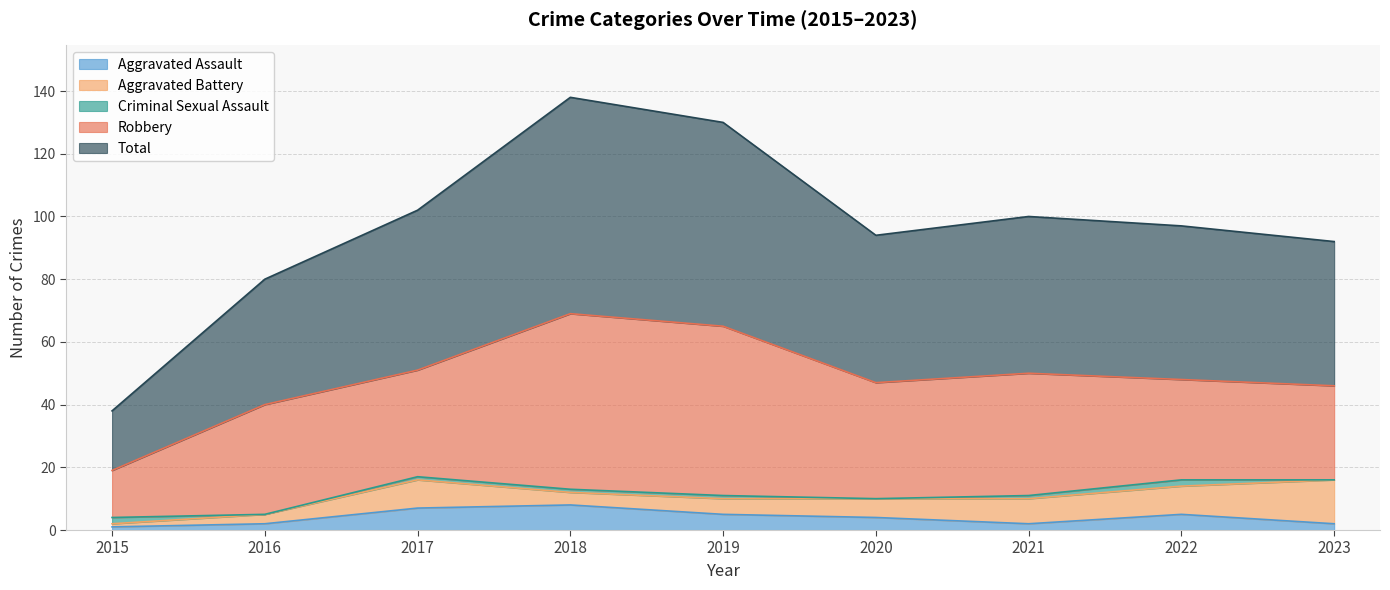

At which label does Aggravated Battery reach its minimum?

2015